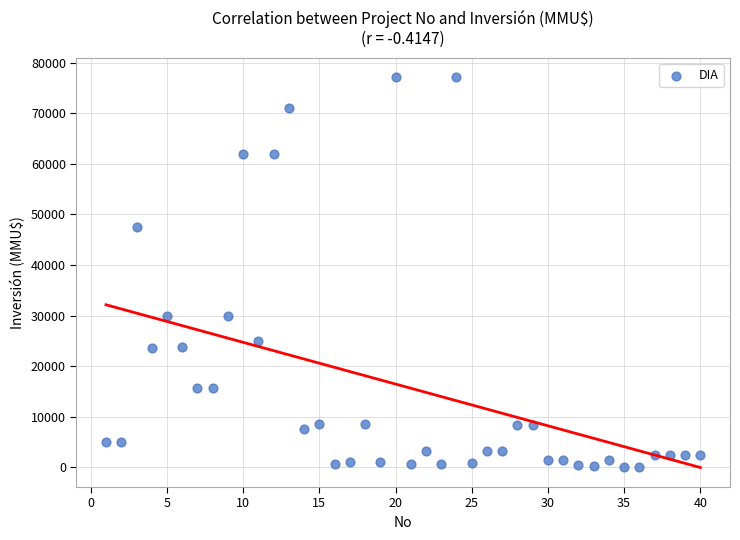

What is the range of X values (max minus min)?

39